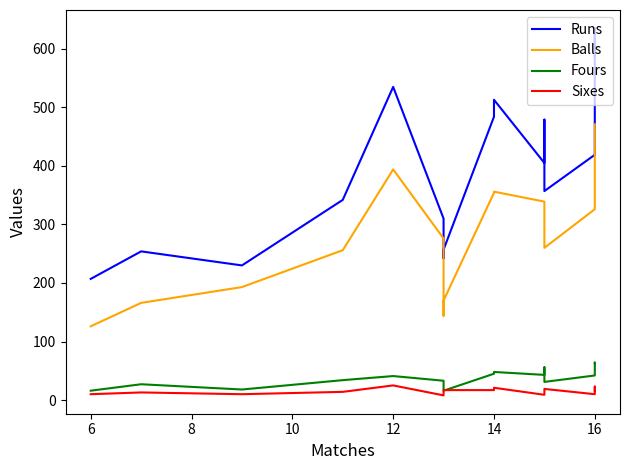

At how many categories does at least one series exceed 307?

12